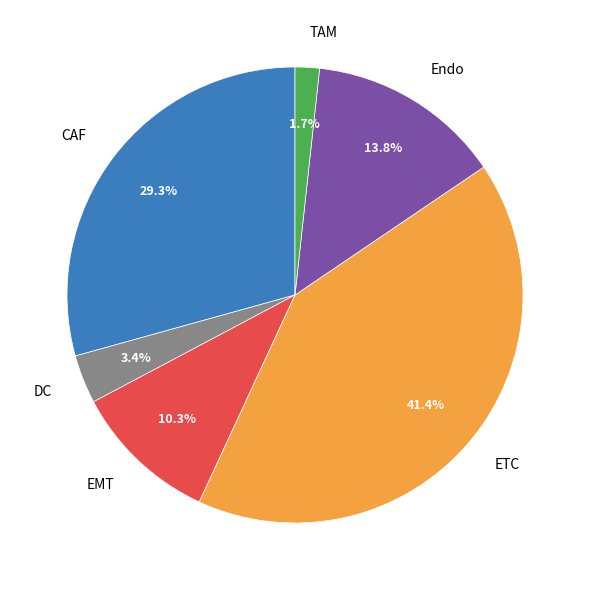

What is the largest slice in the pie chart?

ETC